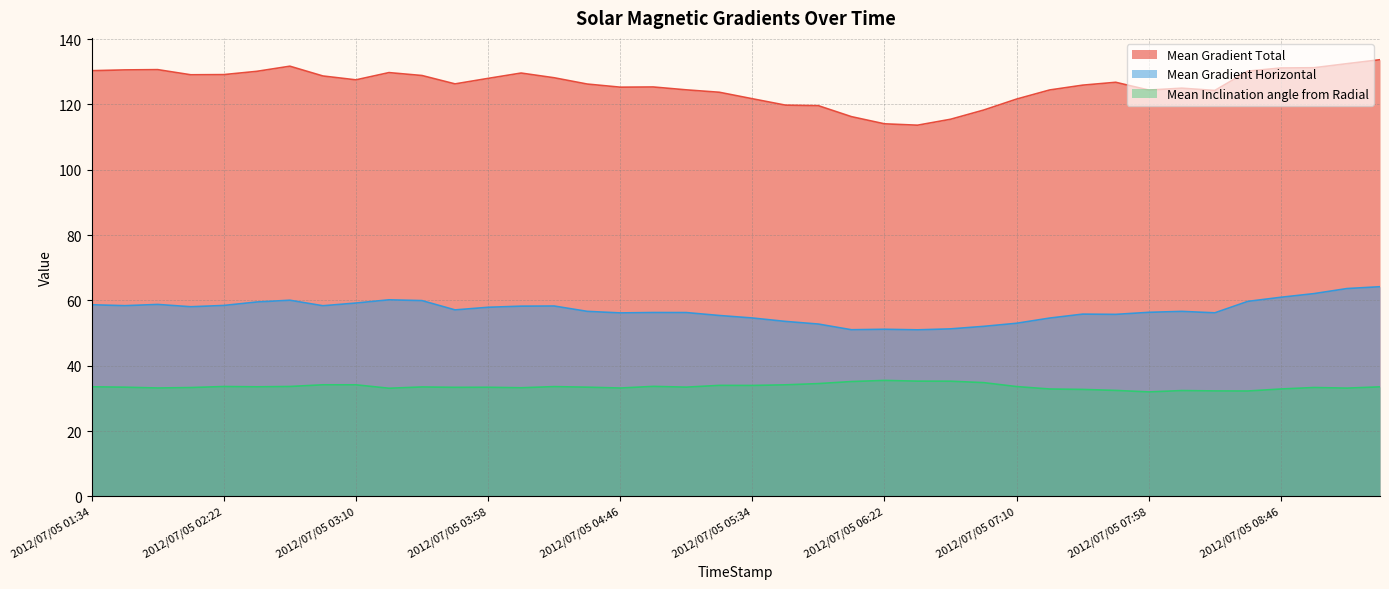

Reading right to left, extract all data points from this chart.

Mean Gradient Total: 2012/07/05 09:22=133.7	2012/07/05 09:10=132.5	2012/07/05 08:58=131.2	2012/07/05 08:46=131.1	2012/07/05 08:34=130.2	2012/07/05 08:22=124.3	2012/07/05 08:10=125.0	2012/07/05 07:58=124.4	2012/07/05 07:46=126.8	2012/07/05 07:34=125.9	2012/07/05 07:22=124.4	2012/07/05 07:10=121.6	2012/07/05 06:58=118.2	2012/07/05 06:46=115.4	2012/07/05 06:34=113.6	2012/07/05 06:22=114.0	2012/07/05 06:10=116.2	2012/07/05 05:58=119.6	2012/07/05 05:46=119.8	2012/07/05 05:34=121.7	2012/07/05 05:22=123.7	2012/07/05 05:10=124.4	2012/07/05 04:58=125.3	2012/07/05 04:46=125.3	2012/07/05 04:34=126.2	2012/07/05 04:22=128.1	2012/07/05 04:10=129.6	2012/07/05 03:58=128.0	2012/07/05 03:46=126.3	2012/07/05 03:34=128.8	2012/07/05 03:22=129.7	2012/07/05 03:10=127.5	2012/07/05 02:58=128.7	2012/07/05 02:46=131.7	2012/07/05 02:34=130.1	2012/07/05 02:22=129.1	2012/07/05 02:10=129.1	2012/07/05 01:58=130.6	2012/07/05 01:46=130.6	2012/07/05 01:34=130.3
Mean Gradient Horizontal: 2012/07/05 09:22=64.2	2012/07/05 09:10=63.6	2012/07/05 08:58=62.1	2012/07/05 08:46=60.9	2012/07/05 08:34=59.7	2012/07/05 08:22=56.2	2012/07/05 08:10=56.6	2012/07/05 07:58=56.3	2012/07/05 07:46=55.7	2012/07/05 07:34=55.8	2012/07/05 07:22=54.6	2012/07/05 07:10=53.0	2012/07/05 06:58=52.0	2012/07/05 06:46=51.3	2012/07/05 06:34=51.0	2012/07/05 06:22=51.2	2012/07/05 06:10=51.0	2012/07/05 05:58=52.7	2012/07/05 05:46=53.6	2012/07/05 05:34=54.6	2012/07/05 05:22=55.4	2012/07/05 05:10=56.3	2012/07/05 04:58=56.3	2012/07/05 04:46=56.2	2012/07/05 04:34=56.6	2012/07/05 04:22=58.3	2012/07/05 04:10=58.2	2012/07/05 03:58=57.9	2012/07/05 03:46=57.1	2012/07/05 03:34=59.9	2012/07/05 03:22=60.2	2012/07/05 03:10=59.2	2012/07/05 02:58=58.4	2012/07/05 02:46=60.0	2012/07/05 02:34=59.5	2012/07/05 02:22=58.4	2012/07/05 02:10=58.0	2012/07/05 01:58=58.8	2012/07/05 01:46=58.4	2012/07/05 01:34=58.7
Mean Inclination angle from Radial: 2012/07/05 09:22=33.5	2012/07/05 09:10=33.1	2012/07/05 08:58=33.3	2012/07/05 08:46=32.9	2012/07/05 08:34=32.3	2012/07/05 08:22=32.3	2012/07/05 08:10=32.4	2012/07/05 07:58=32.0	2012/07/05 07:46=32.4	2012/07/05 07:34=32.7	2012/07/05 07:22=32.9	2012/07/05 07:10=33.6	2012/07/05 06:58=34.8	2012/07/05 06:46=35.2	2012/07/05 06:34=35.3	2012/07/05 06:22=35.5	2012/07/05 06:10=35.1	2012/07/05 05:58=34.5	2012/07/05 05:46=34.1	2012/07/05 05:34=34.0	2012/07/05 05:22=34.0	2012/07/05 05:10=33.4	2012/07/05 04:58=33.7	2012/07/05 04:46=33.2	2012/07/05 04:34=33.4	2012/07/05 04:22=33.6	2012/07/05 04:10=33.2	2012/07/05 03:58=33.4	2012/07/05 03:46=33.4	2012/07/05 03:34=33.5	2012/07/05 03:22=33.1	2012/07/05 03:10=34.1	2012/07/05 02:58=34.2	2012/07/05 02:46=33.6	2012/07/05 02:34=33.5	2012/07/05 02:22=33.6	2012/07/05 02:10=33.3	2012/07/05 01:58=33.2	2012/07/05 01:46=33.4	2012/07/05 01:34=33.5